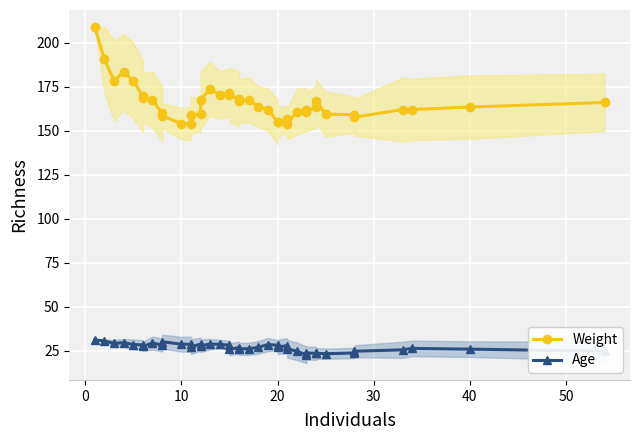

True or false: Age and Weight cross at least once.

False